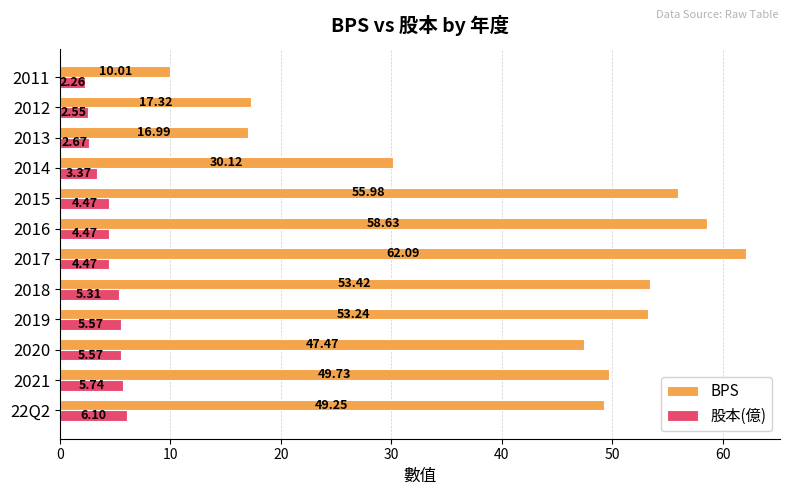

Which series has the widest spread of values?

BPS